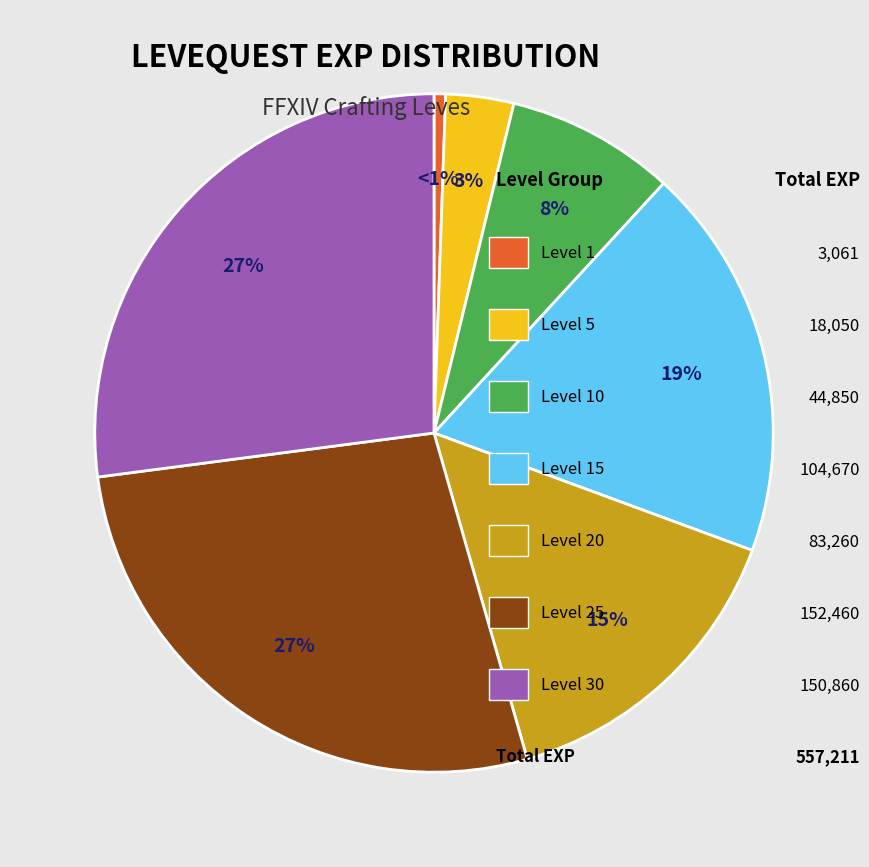

To the nearest percent, what is the average slice percentage?

14%